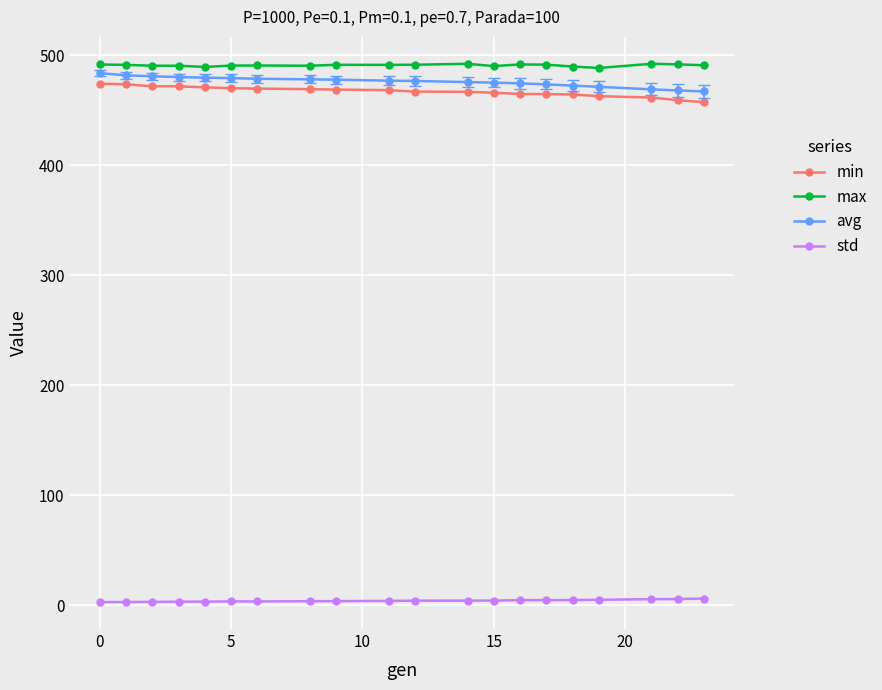

Rank the series by their maximum value, from highest to lowest.

max, avg, min, std